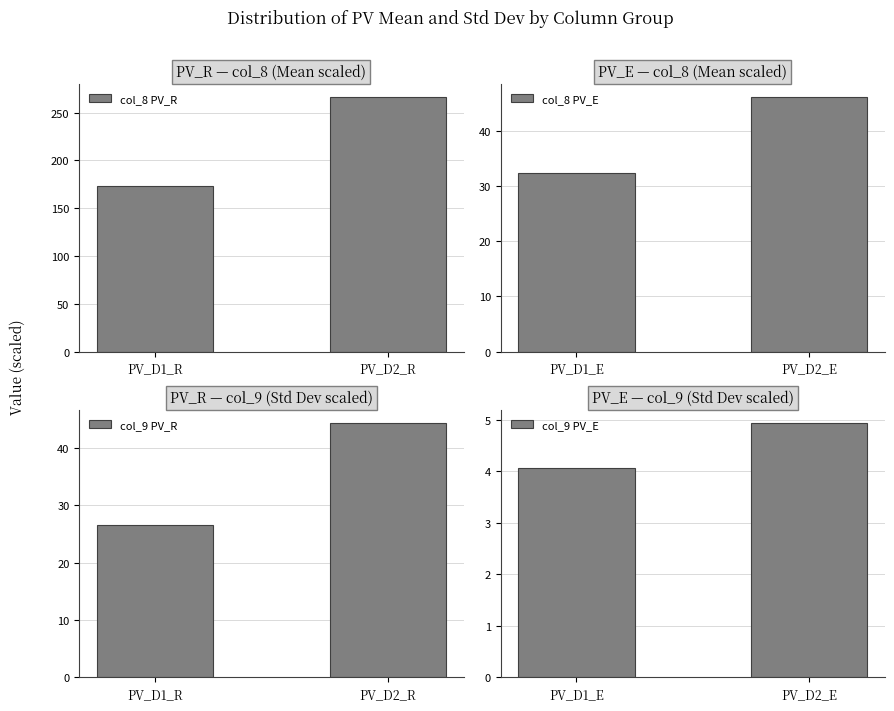

How many groups of bars are there?

2